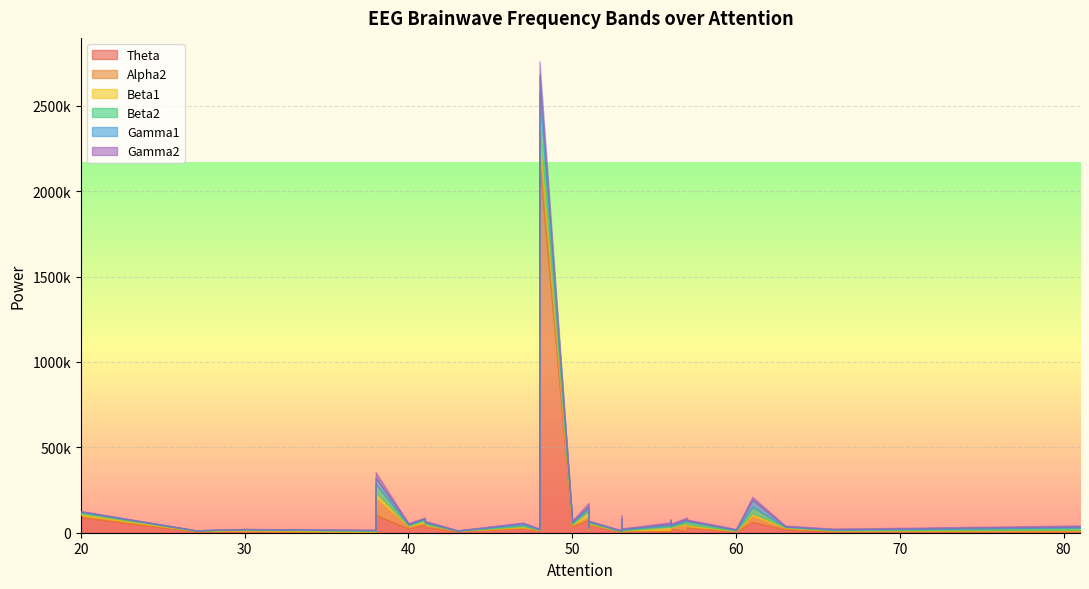

How many intersections are there between Beta1 and Beta2?

11